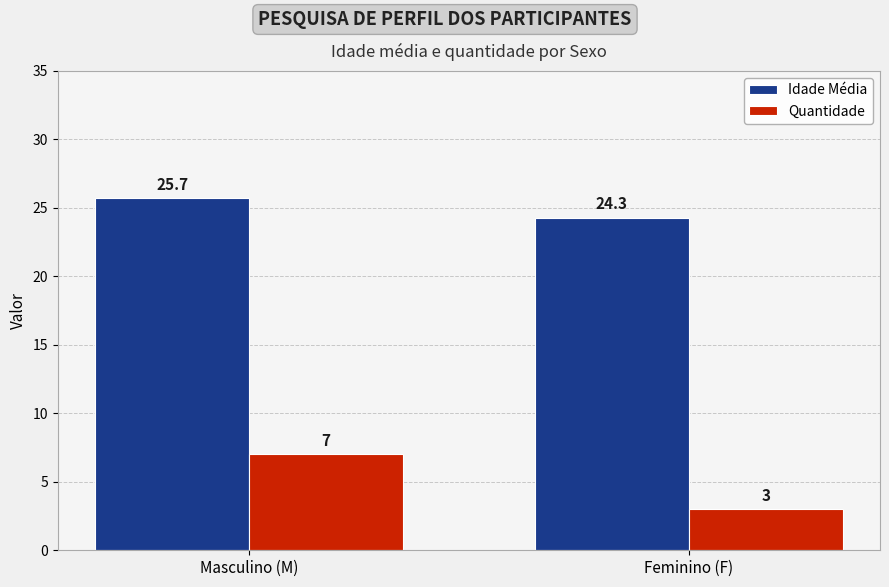

The Quantidade series shows 7.0 at Masculino (M). True or false?

True